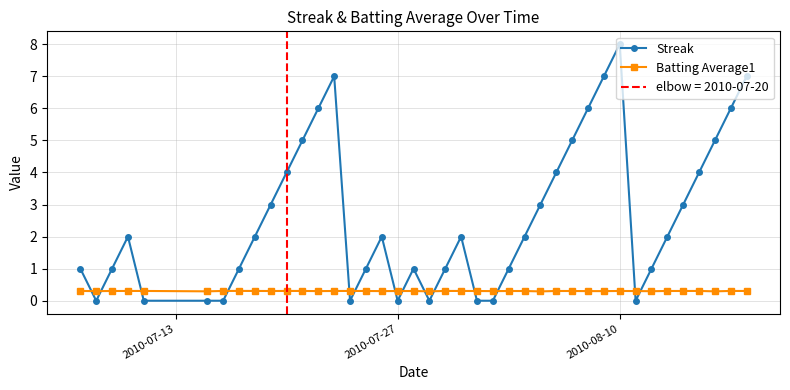

What are all the series names shown in the legend?

Streak, Batting Average1